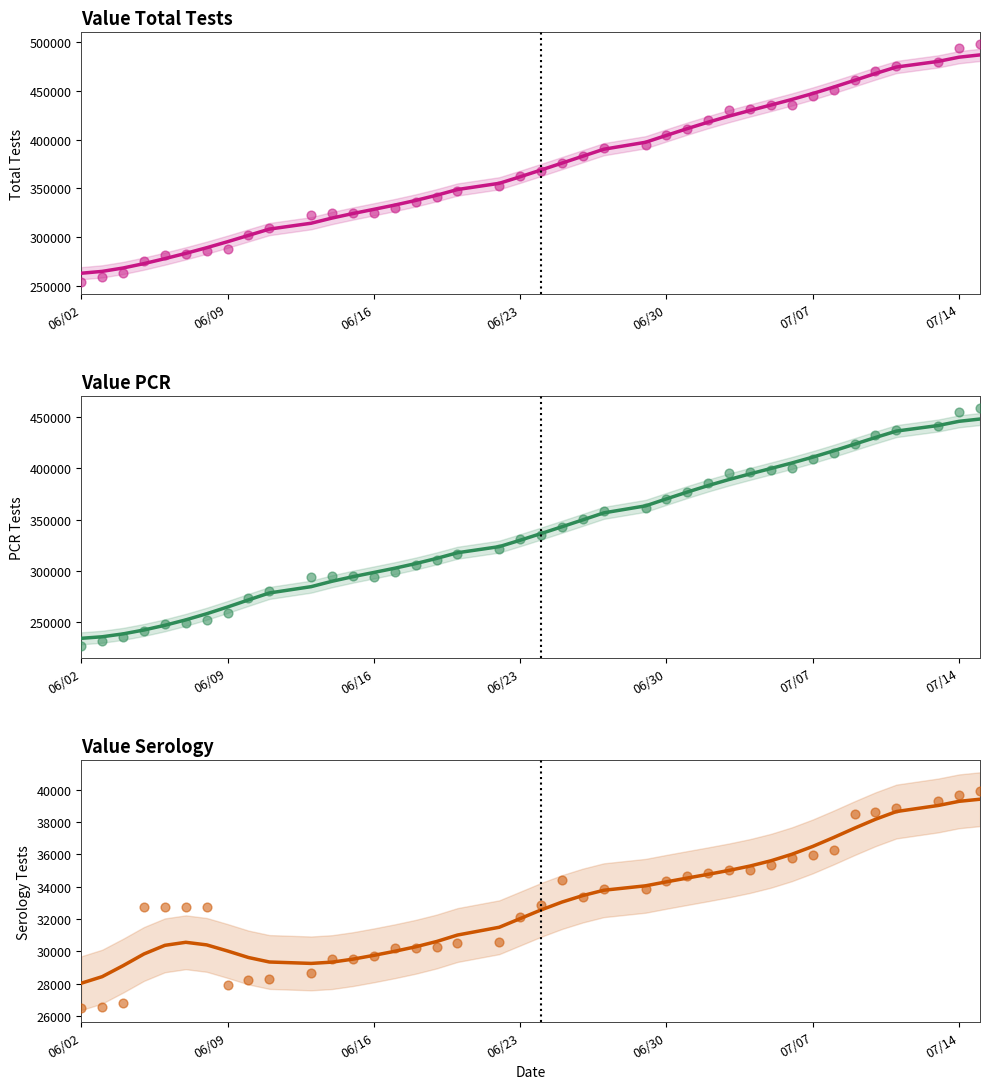

Which series has the largest Y range (max minus min)?

Value Total Tests